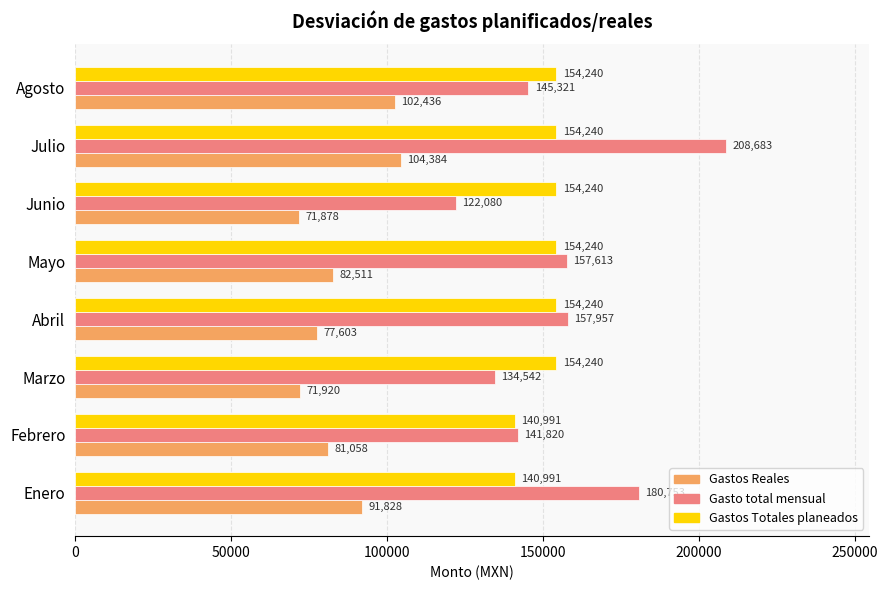

At Marzo, list the series in order from smallest to largest.

Gastos Reales, Gasto total mensual, Gastos Totales planeados